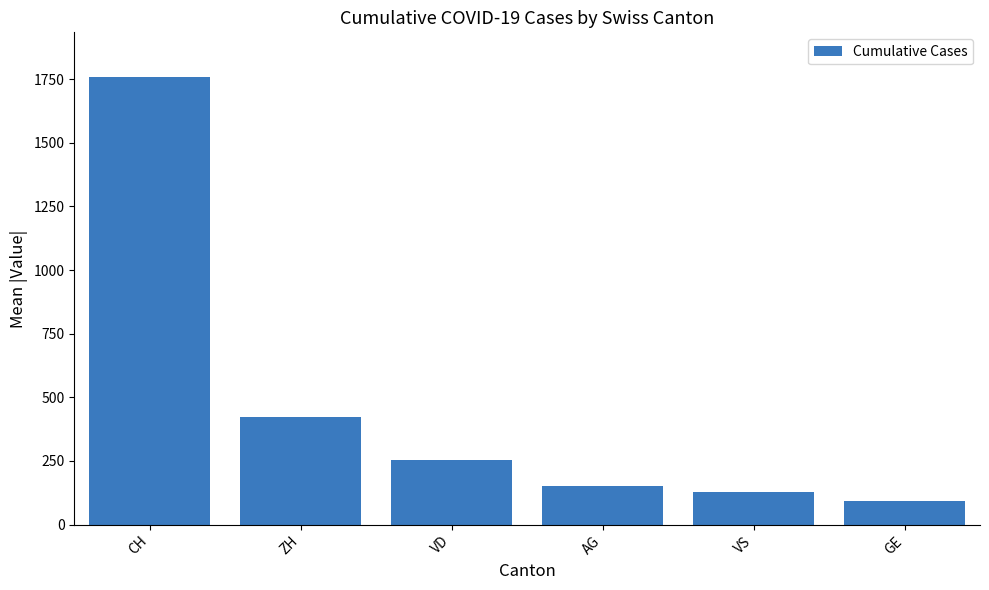

List the labels in order of value, largest first.

CH, ZH, VD, AG, VS, GE